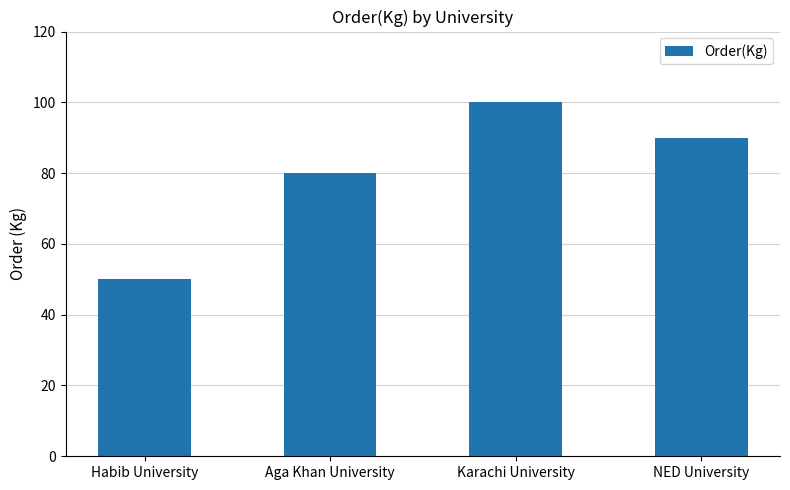

Is it true that the value at NED University is 90?

True